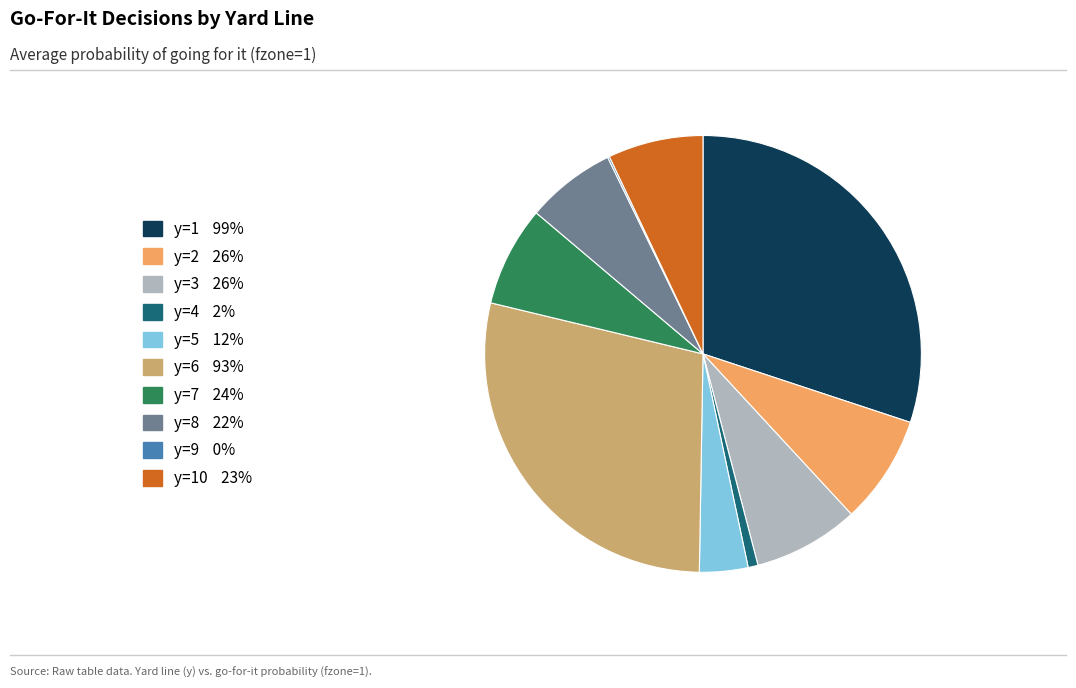

Is there any slice that represents more than half of the pie?

No